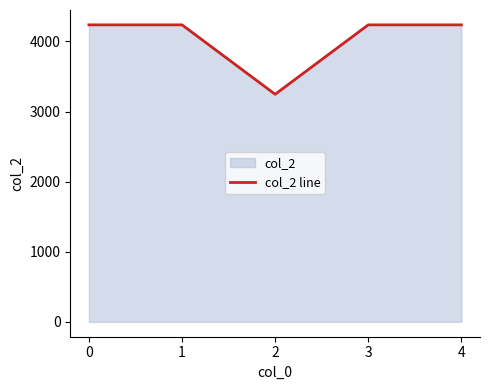

Between 4 and 2, which is larger?

4